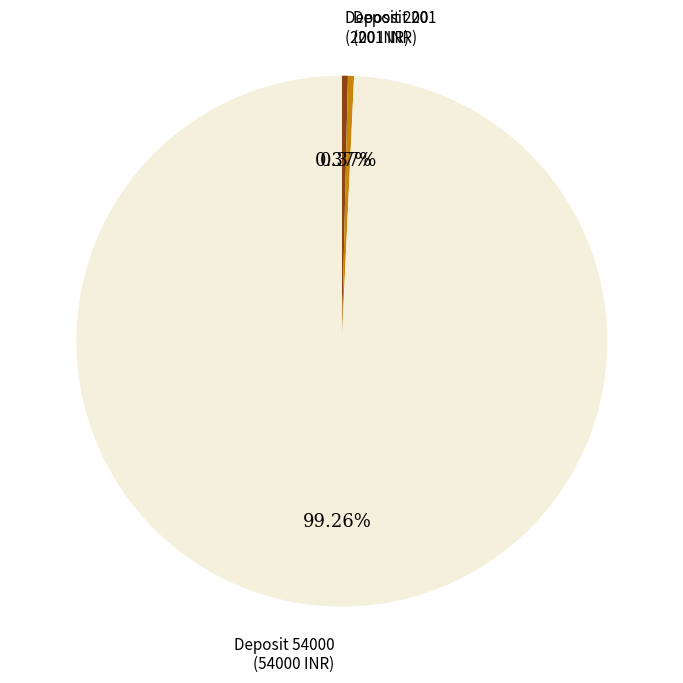

Does Deposit 200 represent more than half of the total?

No